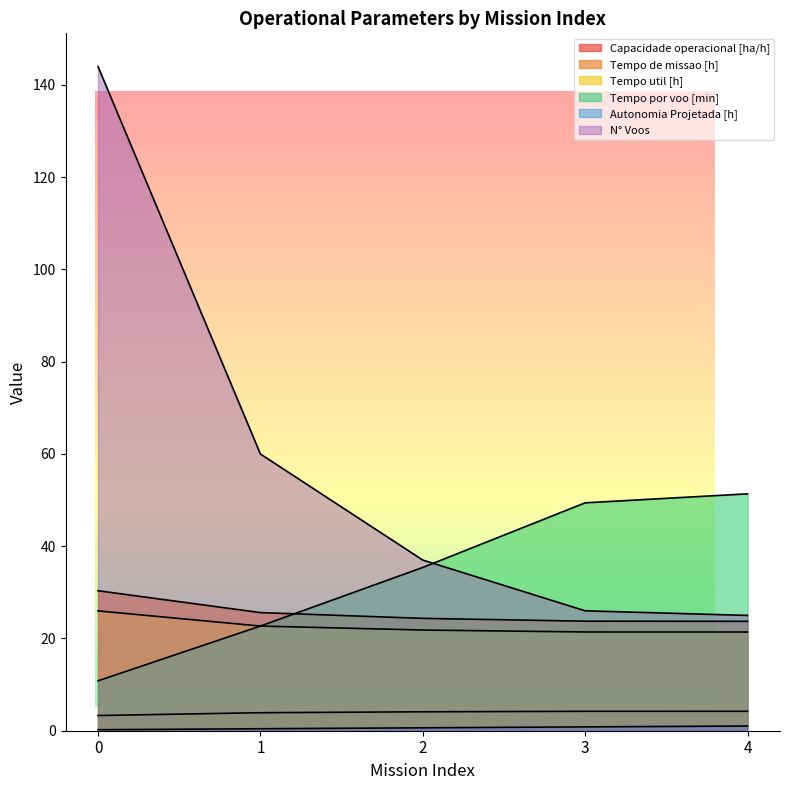

What is the difference between the Tempo de missao [h] values at 3 and 1?

1.9